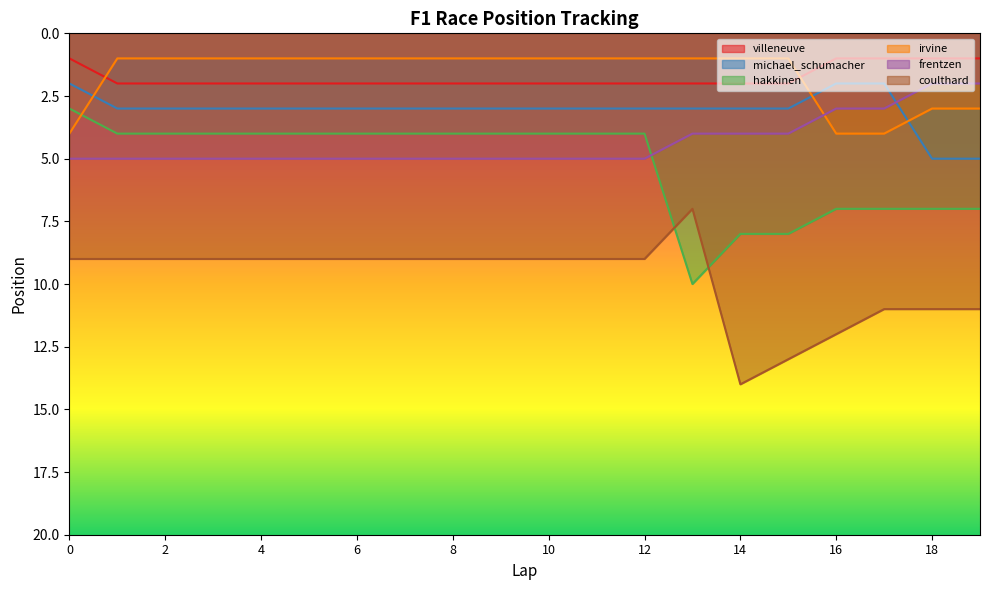

At which label is frentzen closest to 3?

16